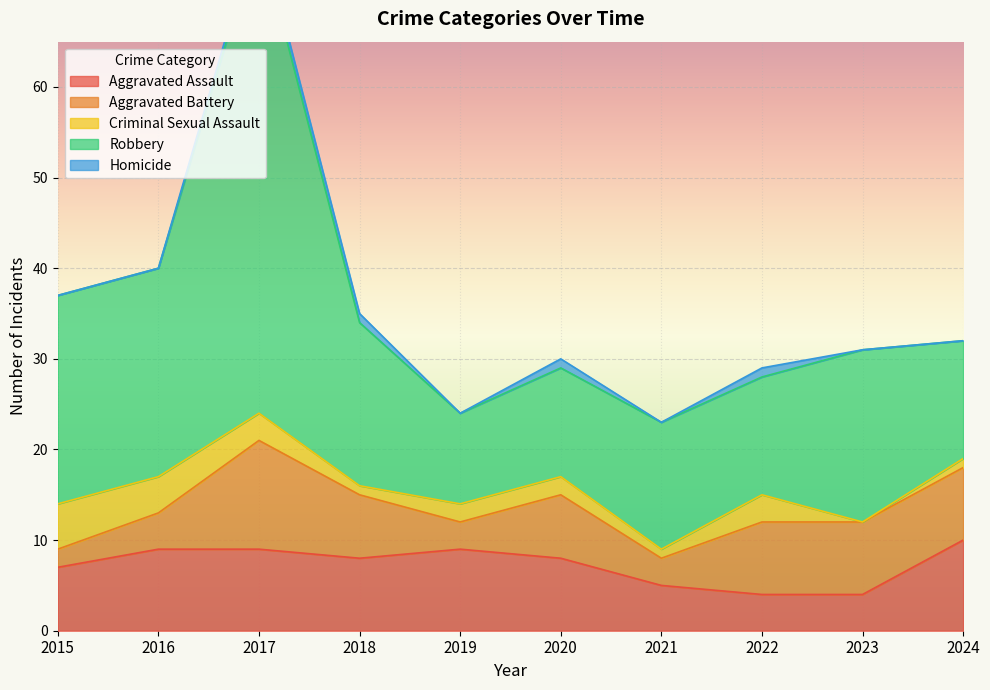

Which has a higher value, 2021 or 2018?

2018